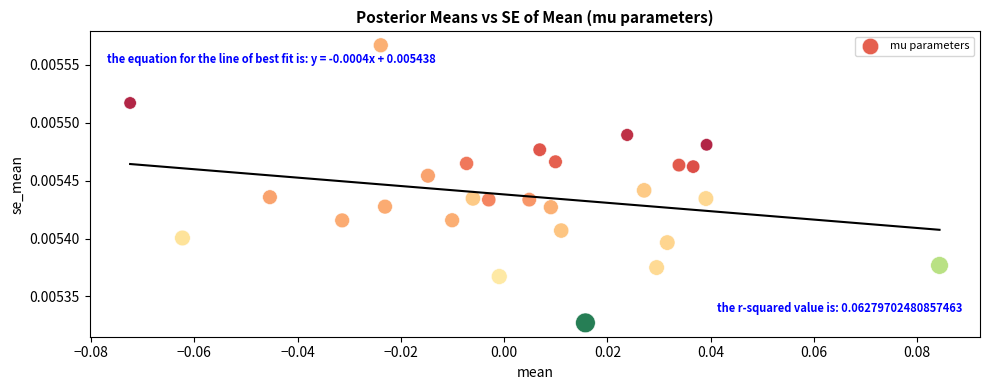

How many data points are displayed?

27